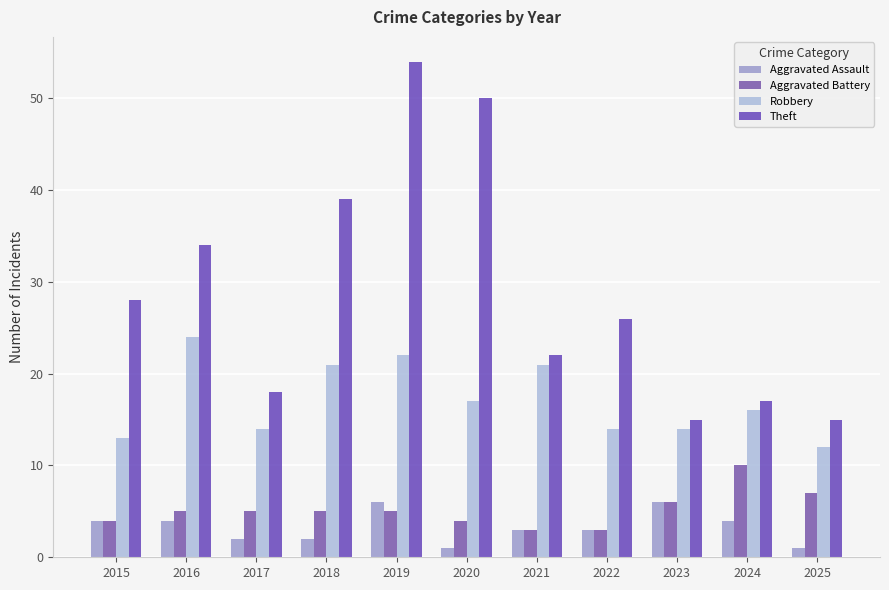

Reading left to right, extract all data points from this chart.

Aggravated Assault: 4	4	2	2	6	1	3	3	6	4	1
Aggravated Battery: 4	5	5	5	5	4	3	3	6	10	7
Robbery: 13	24	14	21	22	17	21	14	14	16	12
Theft: 28	34	18	39	54	50	22	26	15	17	15